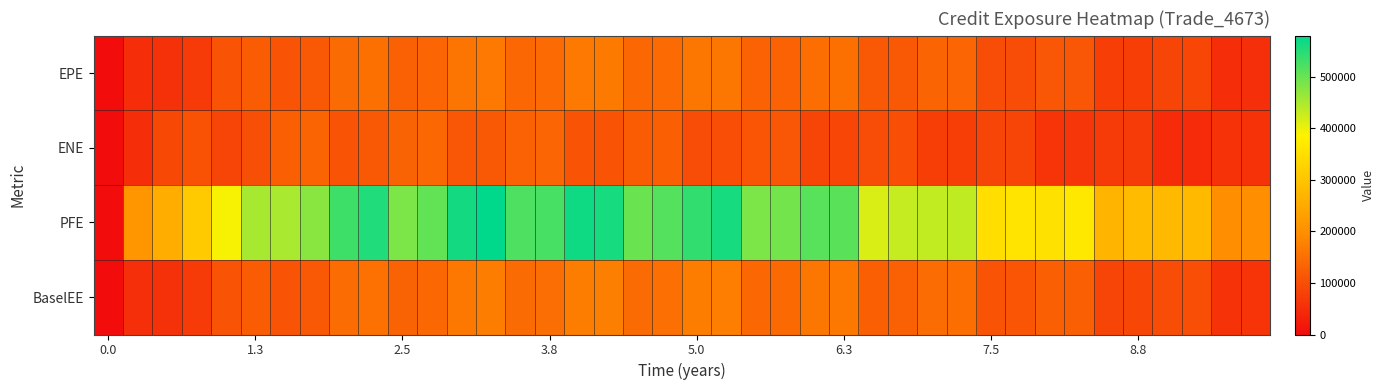

Which series has the widest spread of values?

PFE